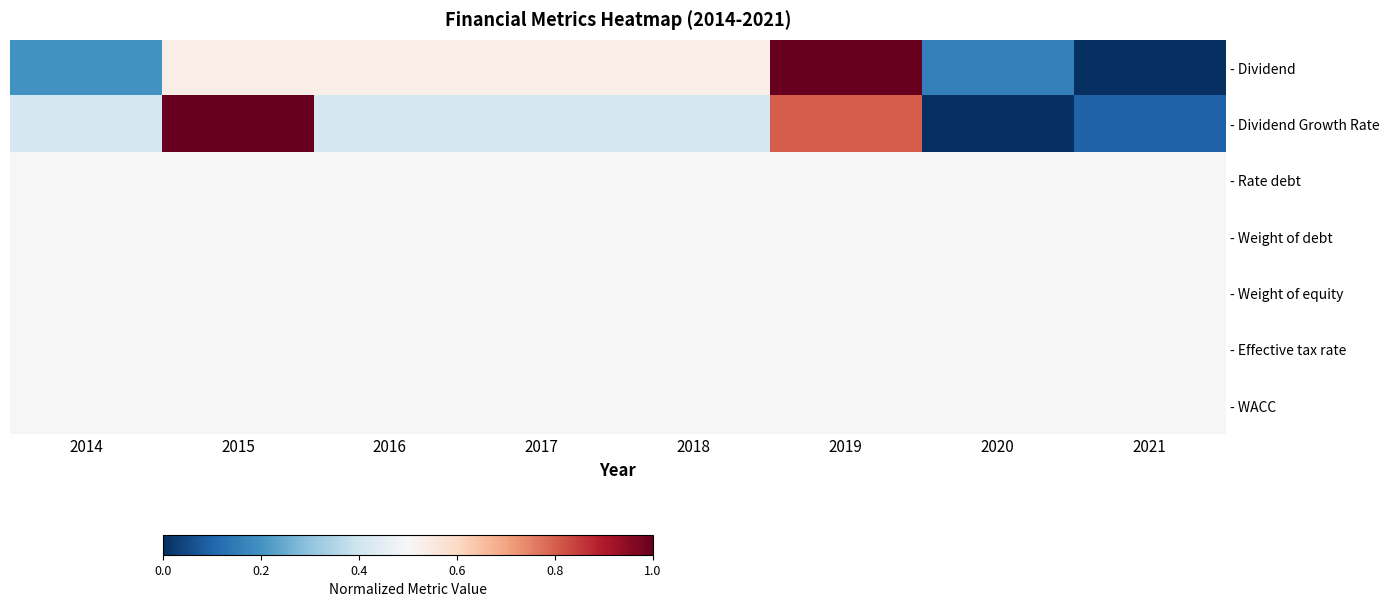

List the series in order of their peak value, lowest first.

- Rate debt, - Weight of debt, - Weight of equity, - Effective tax rate, - WACC, - Dividend, - Dividend Growth Rate